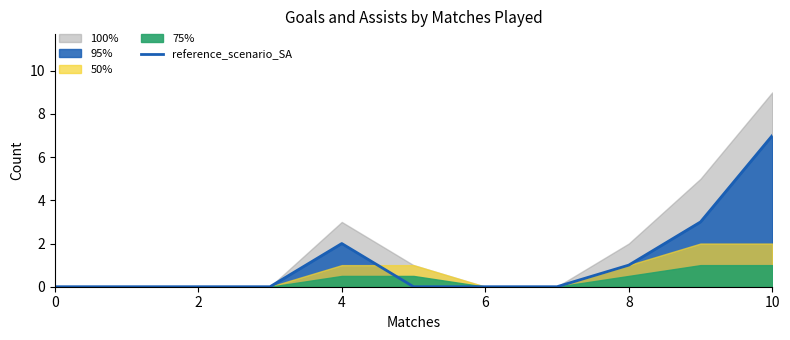

How many lines are shown in the chart?

1